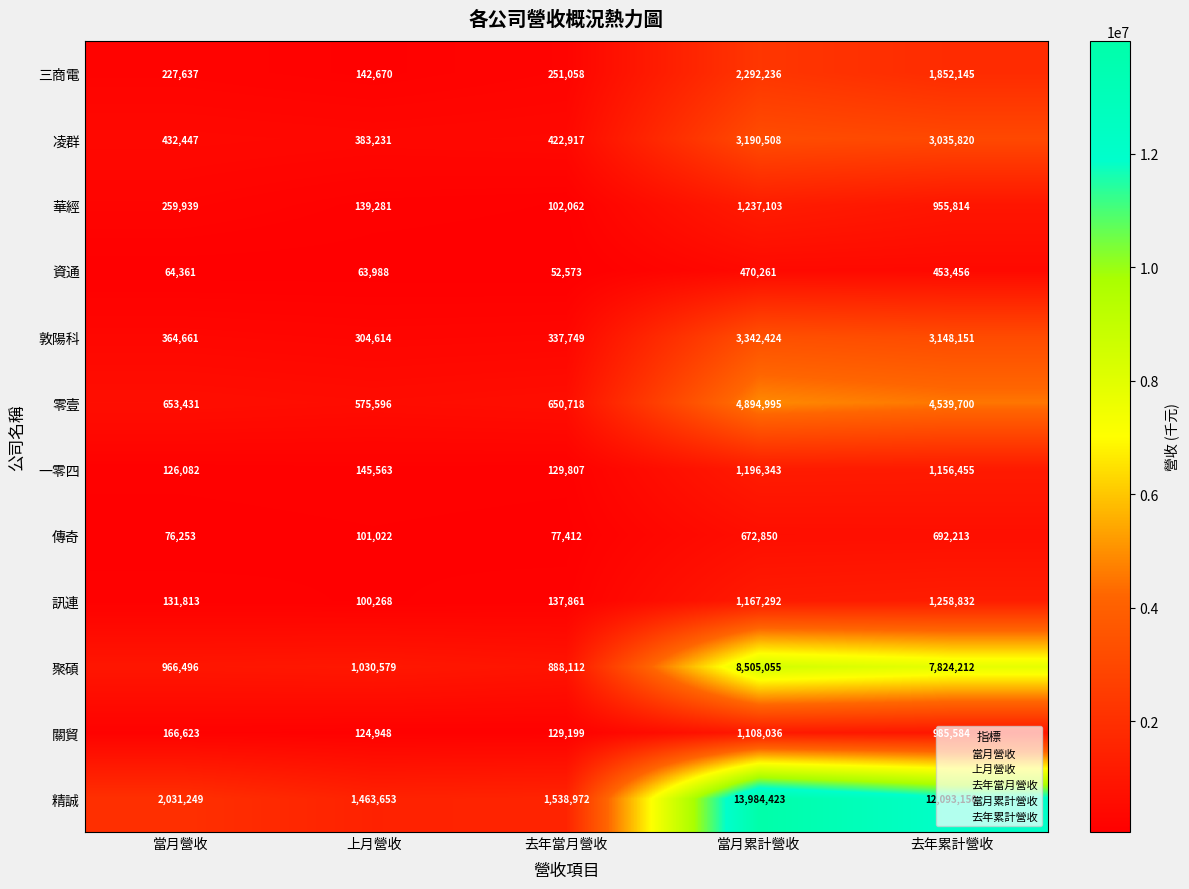

What is the spread (max minus min) of values at 上月營收?

1399665